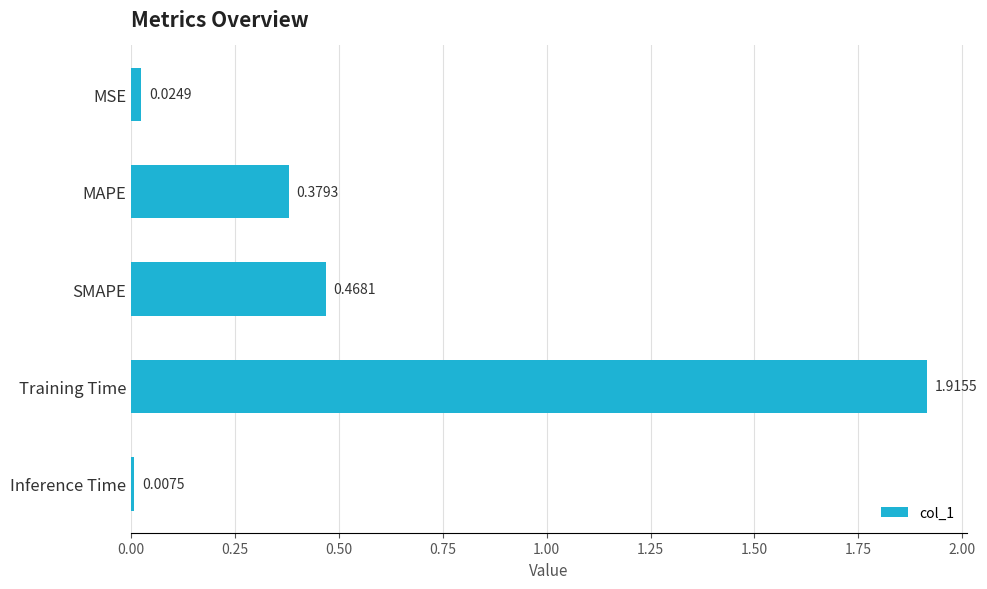

List the labels in order of value, largest first.

Training Time, SMAPE, MAPE, MSE, Inference Time